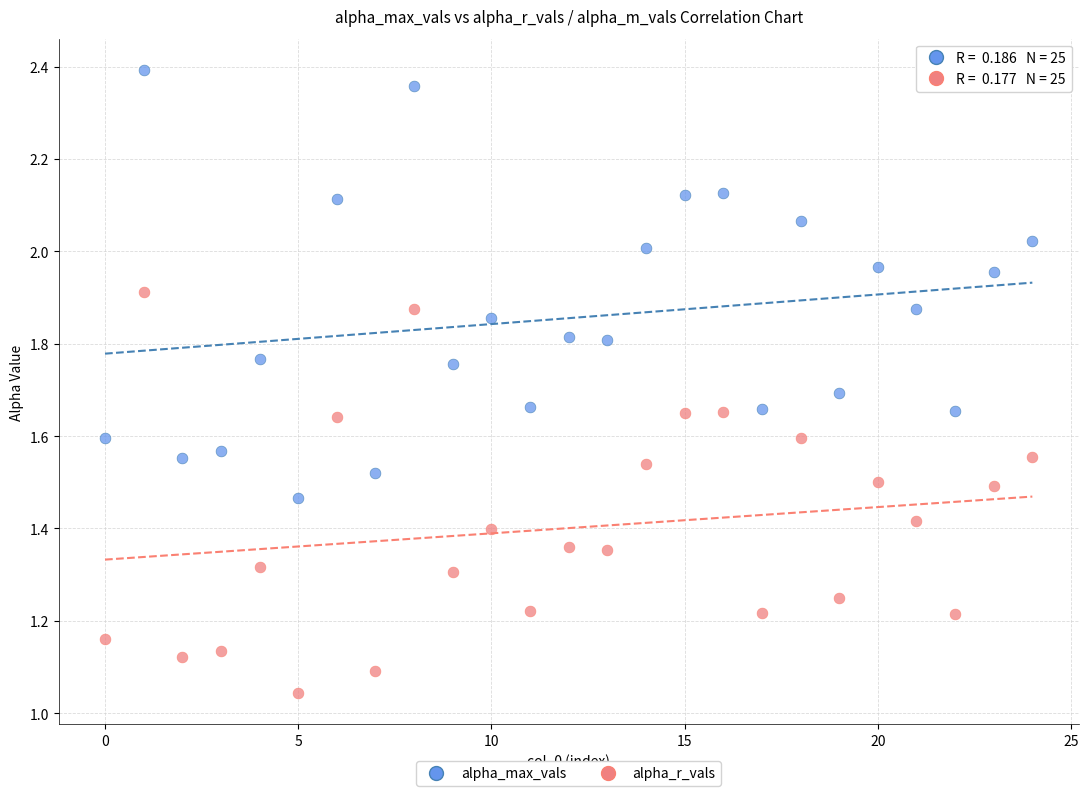

Which series reaches the maximum Y coordinate?

alpha_max_vals